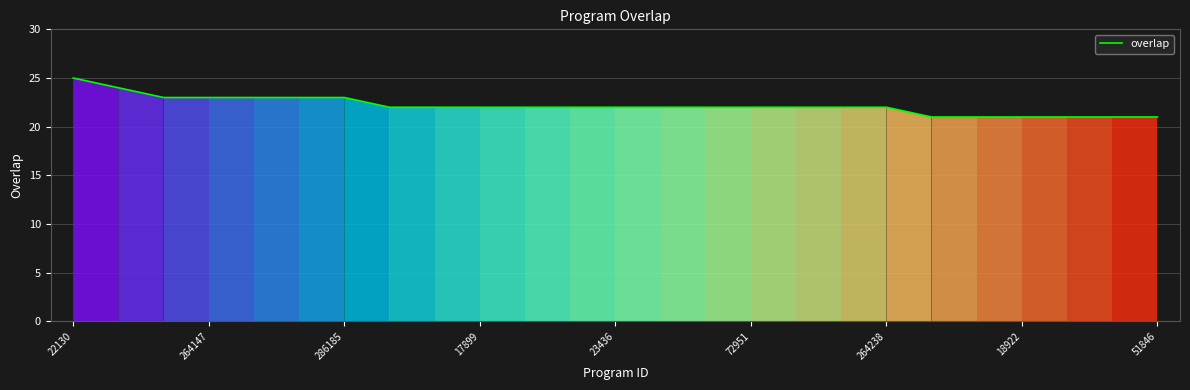

What is the difference between the maximum and minimum values?

4